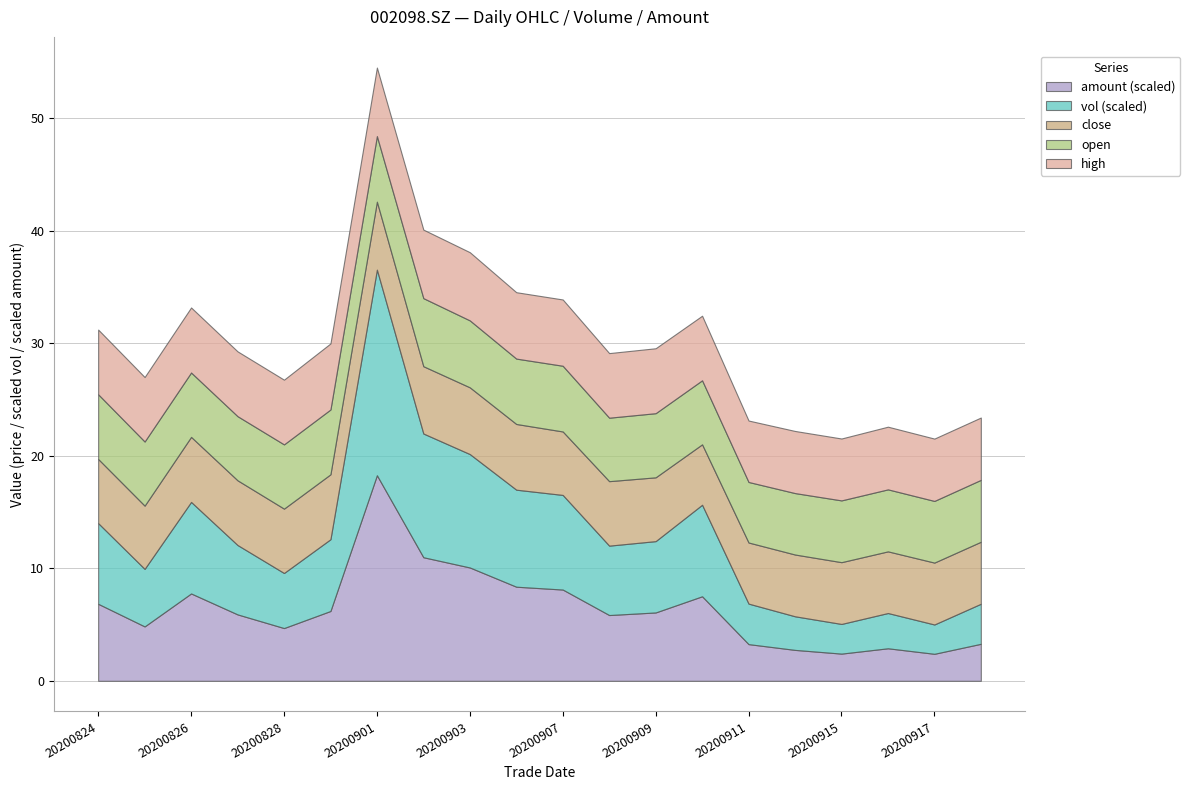

At which category does close reach its first local valley?

20200825